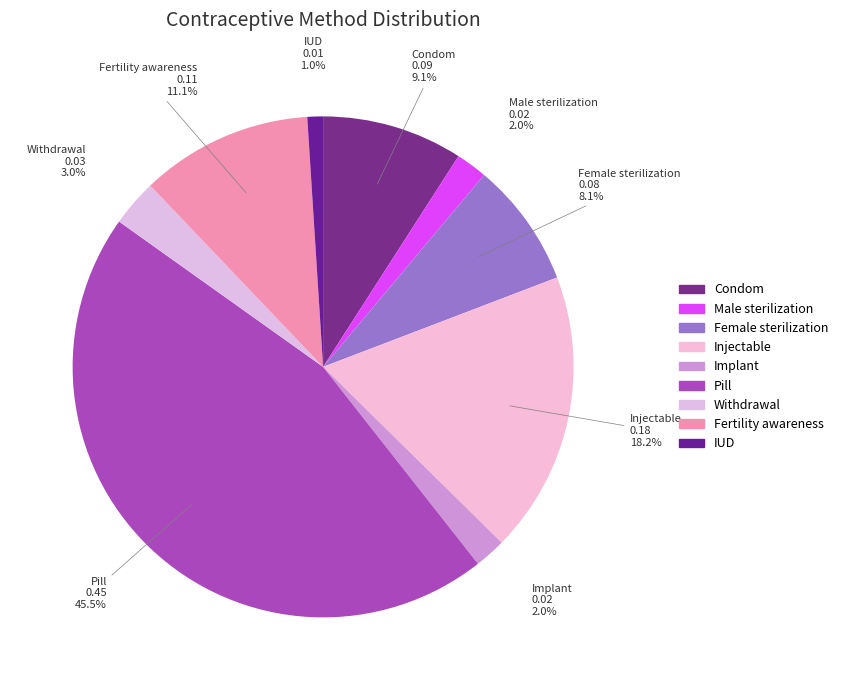

Does Pill account for over 50% of the chart?

No